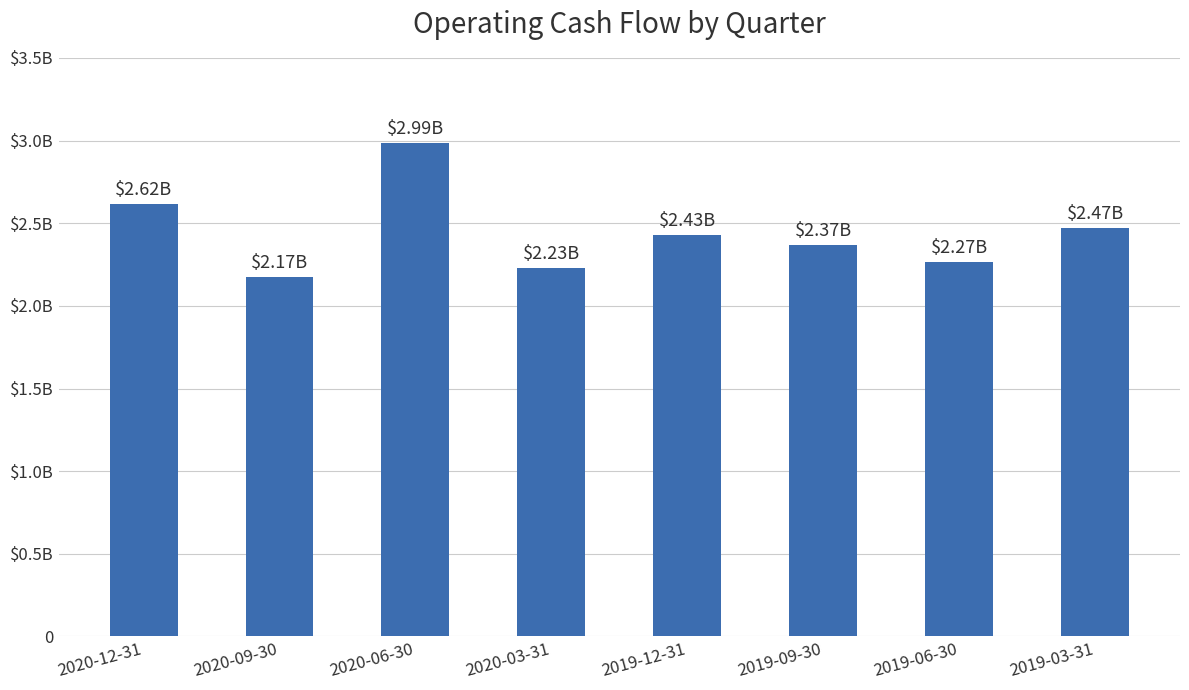

Does the chart contain any negative values?

No